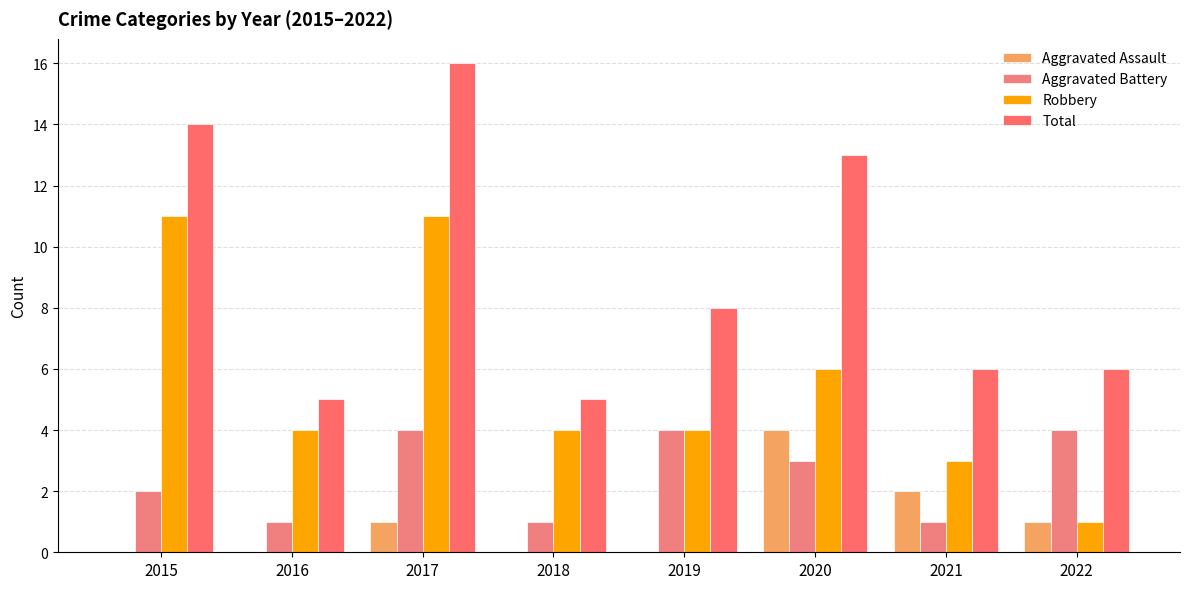

True or false: Aggravated Battery has a value of 3 at 2022.

False